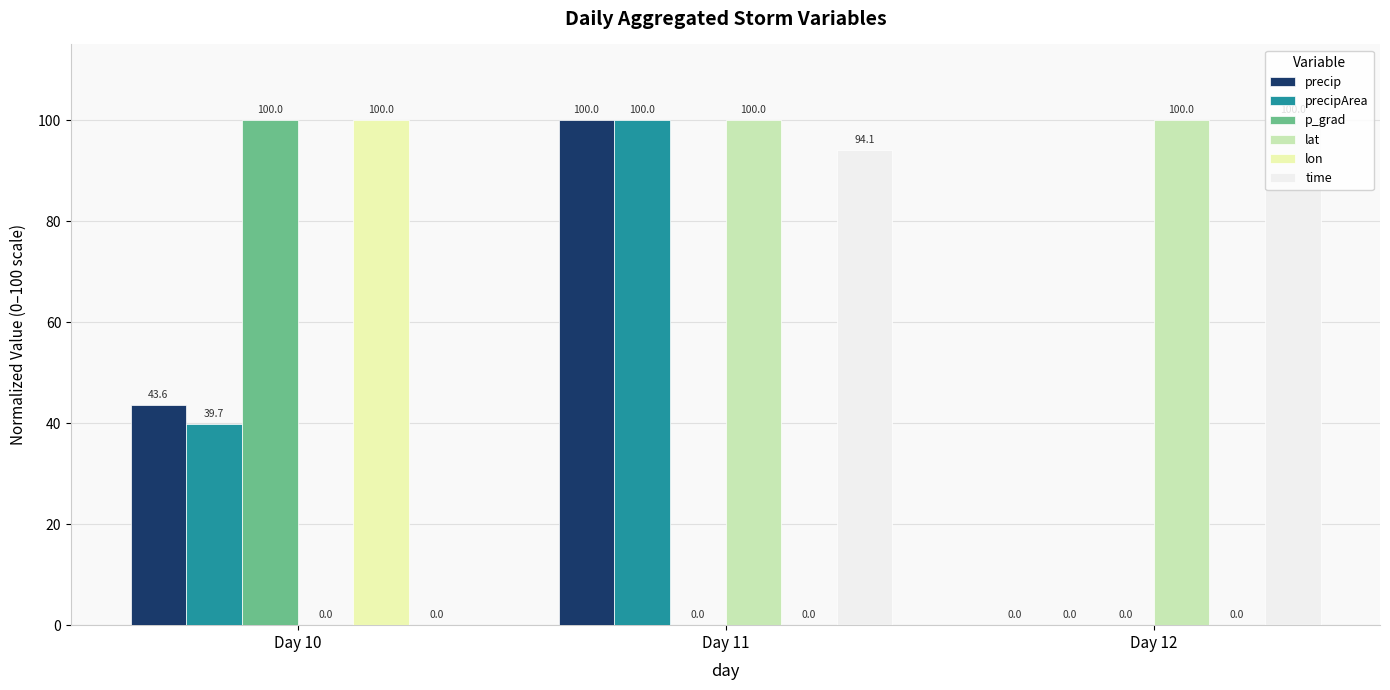

Which series has the largest total across all categories?

lat